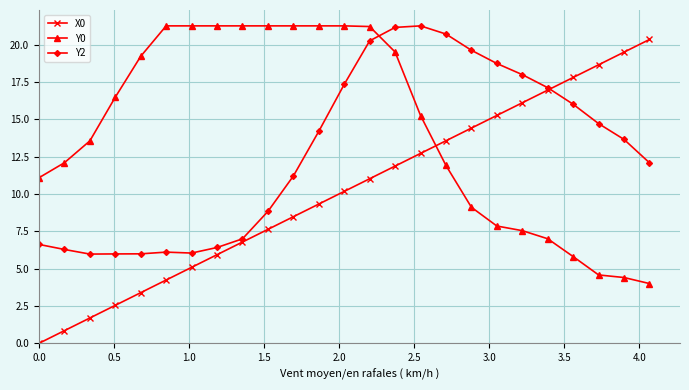

Which series has the largest range (max minus min)?

X0